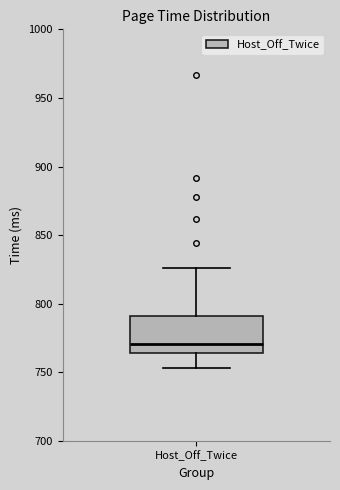

Transcribe this box plot: give where the median line is, the range the box spans, and where the two whiskers end, as read against the y-axis. The values are not printed on the chart, so give them approximately, as read against the axis.

median 770, box 765 to 790, whiskers 755 to 825